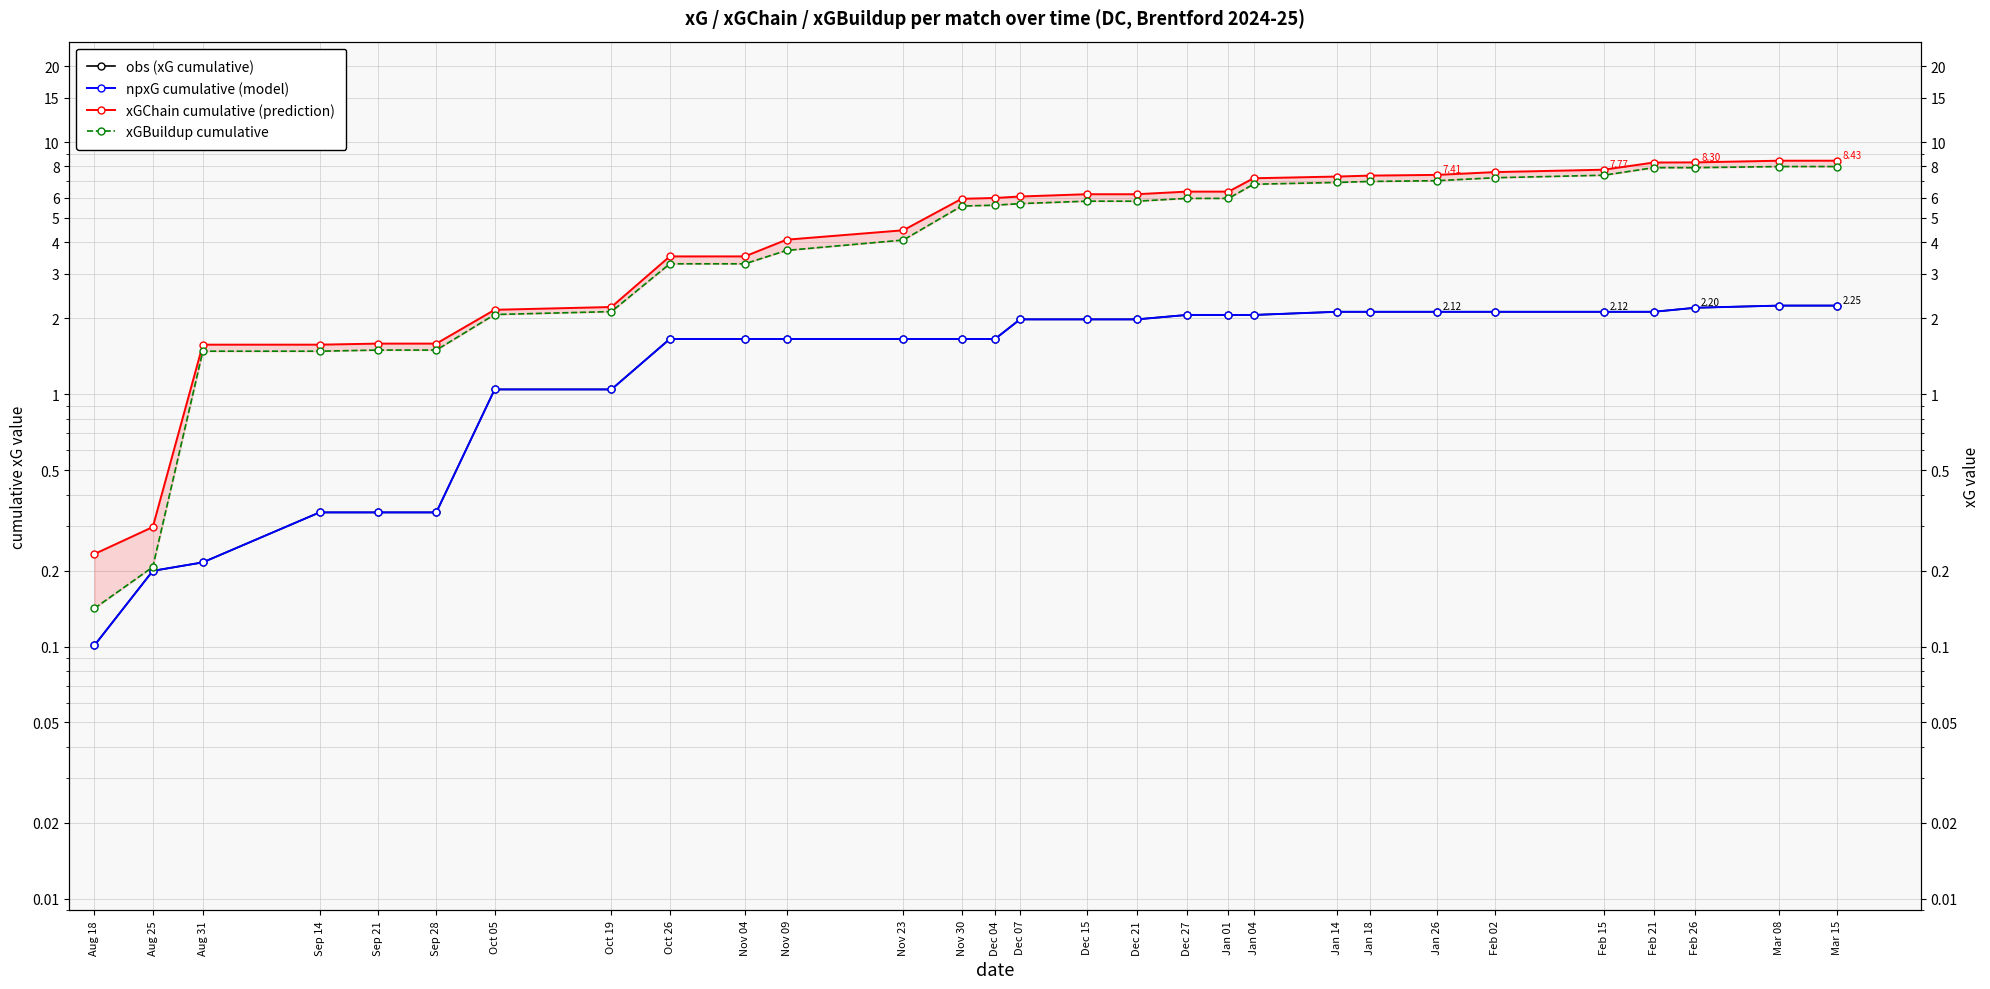

True or false: npxG cumulative (model) has more than 1 interior local peaks.

False